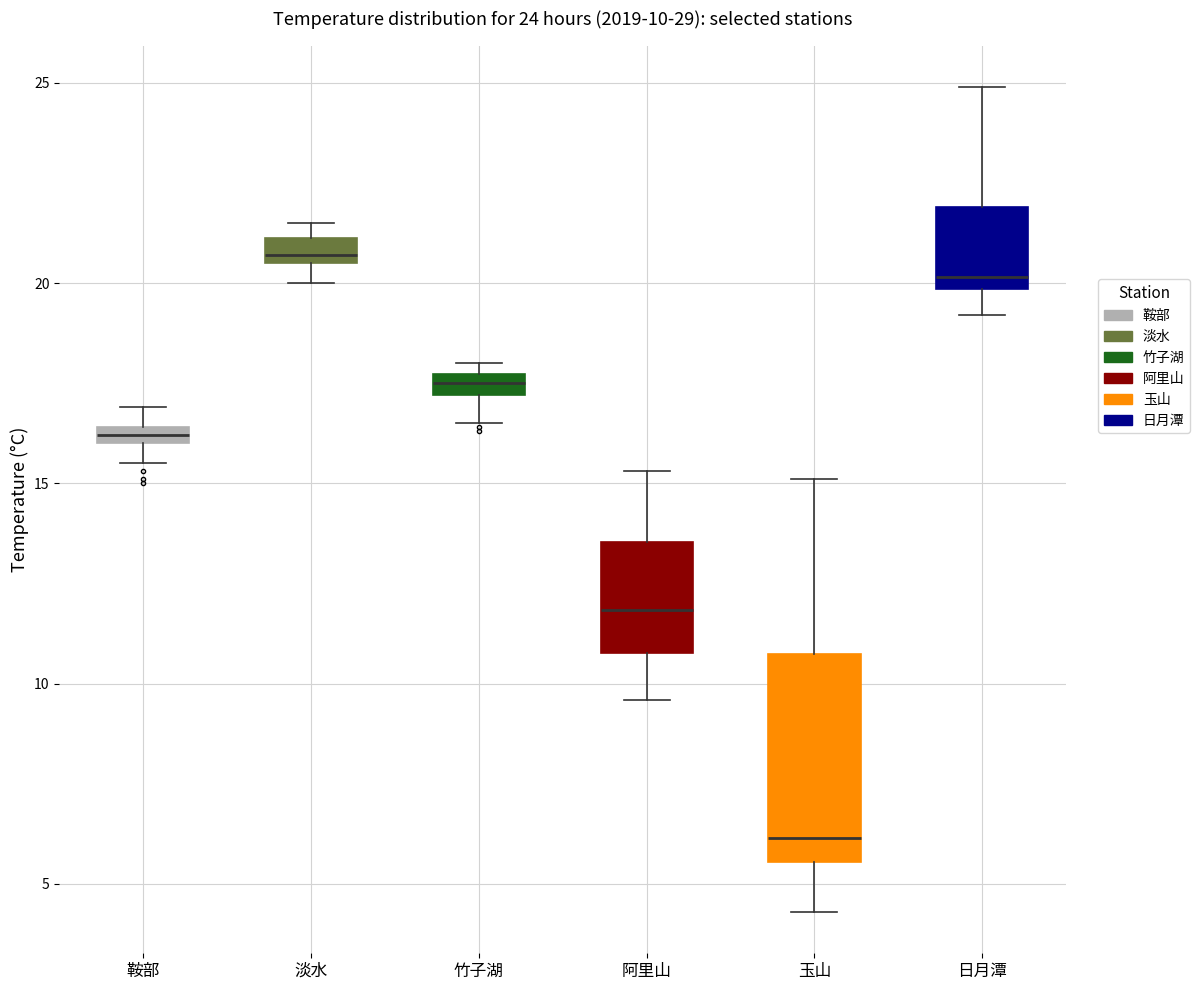

Comparing the boxes themselves (not the whiskers), which one is the tallest?

玉山